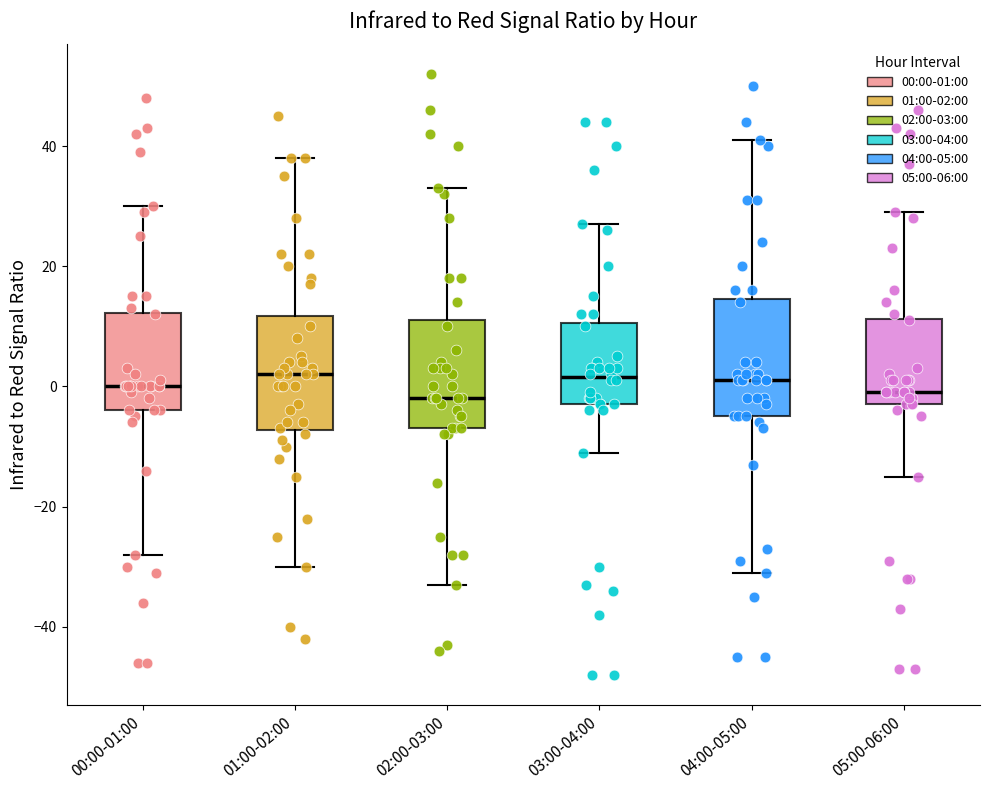

Reading left to right, read every box against the y-axis: the position of its median line, the range the box covers, and the ends of its whiskers. The values are not printed on the chart, so give them approximately, as read against the axis.

00:00-01:00: median 0, box -4 to 12, whiskers -28 to 30
01:00-02:00: median 2, box -8 to 12, whiskers -30 to 38
02:00-03:00: median -2, box -6 to 12, whiskers -32 to 34
03:00-04:00: median 2, box -2 to 10, whiskers -10 to 28
04:00-05:00: median 2, box -4 to 14, whiskers -30 to 42
05:00-06:00: median 0, box -2 to 12, whiskers -14 to 30